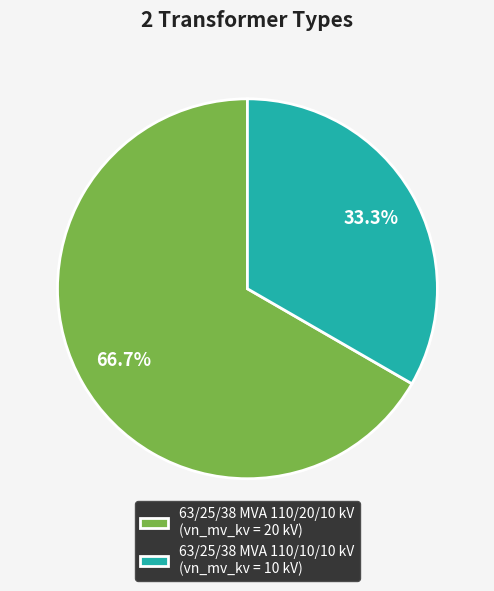

How many slices are in this pie chart?

2